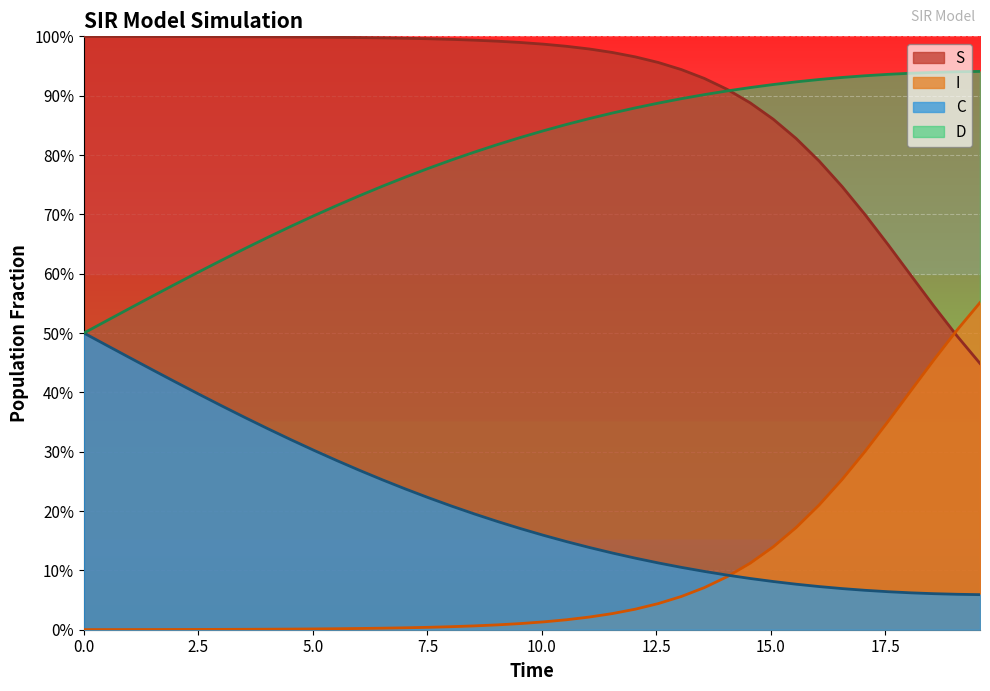

Which series has the largest total across all categories?

S